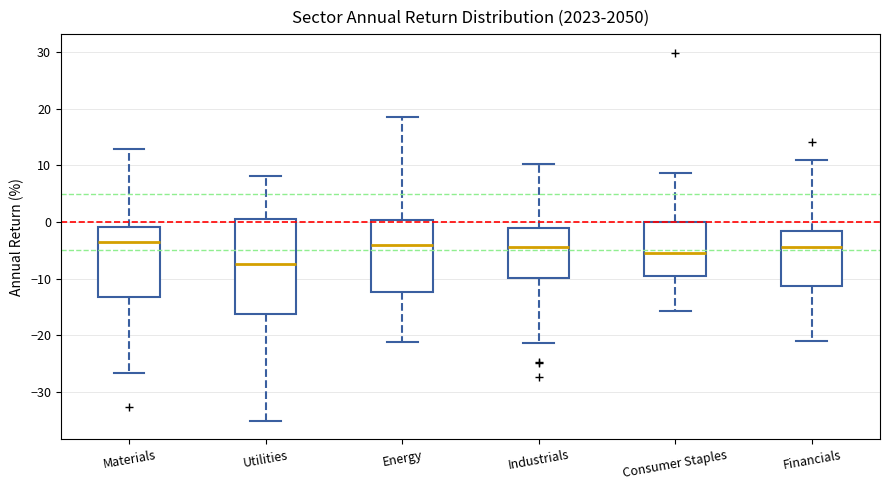

Comparing the boxes themselves (not the whiskers), which one is the tallest?

Utilities